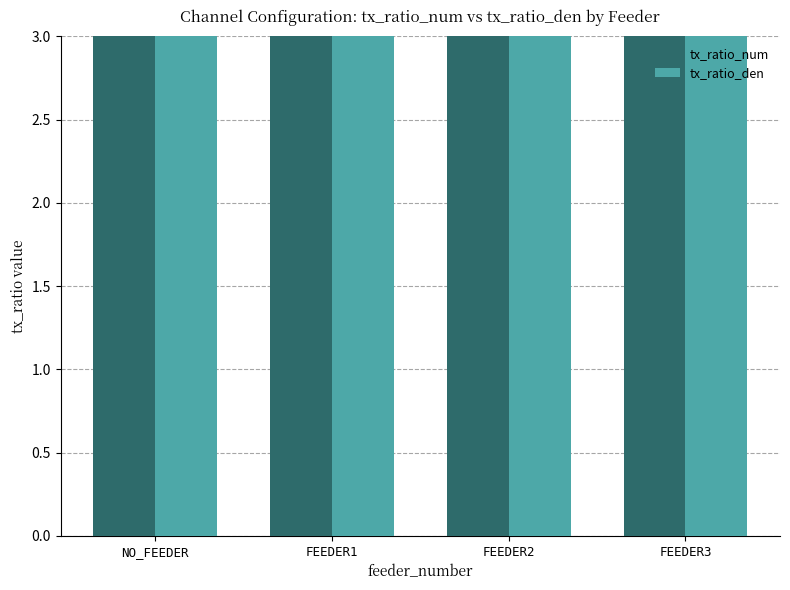

Is the value of tx_ratio_den at FEEDER1 greater than the value of tx_ratio_num at NO_FEEDER?

No